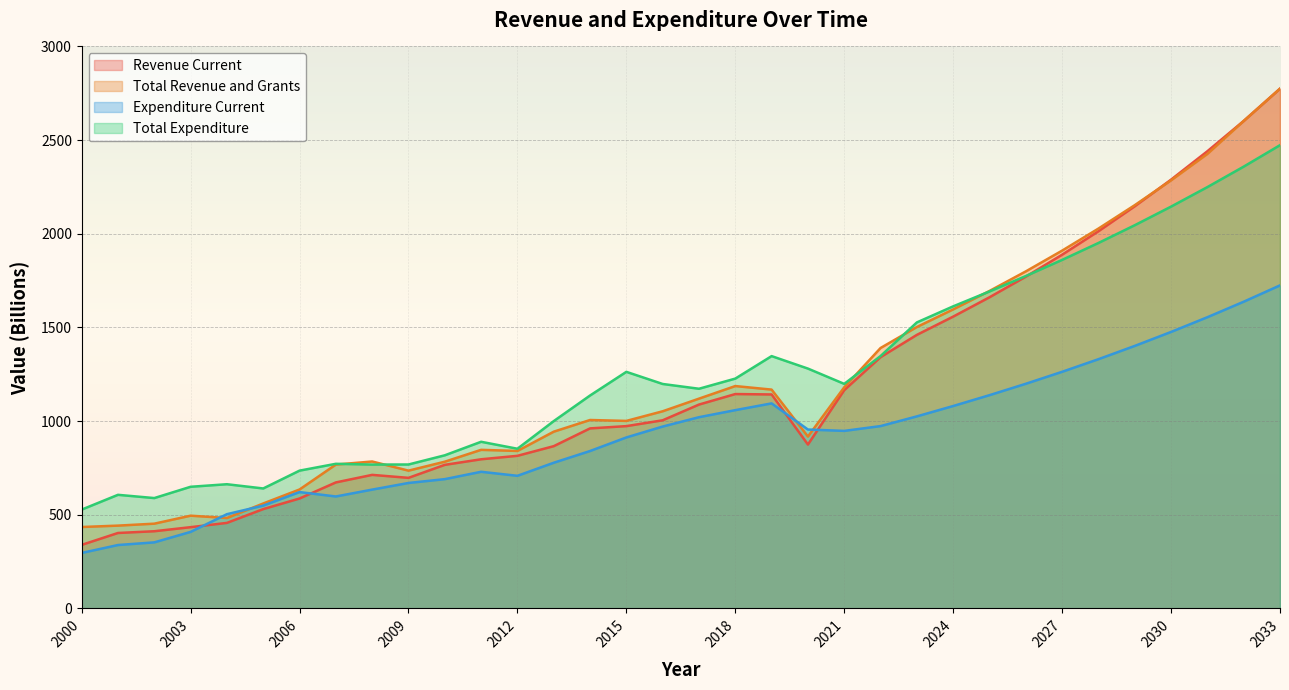

Count the number of categories in the chart.

34